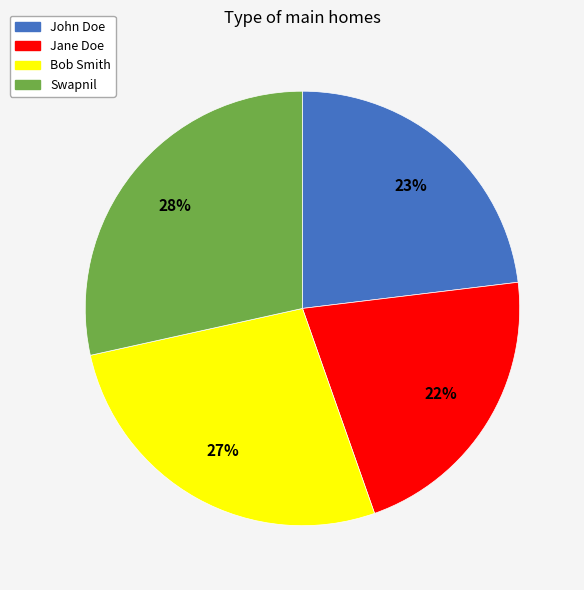

Does Jane Doe account for over 50% of the chart?

No